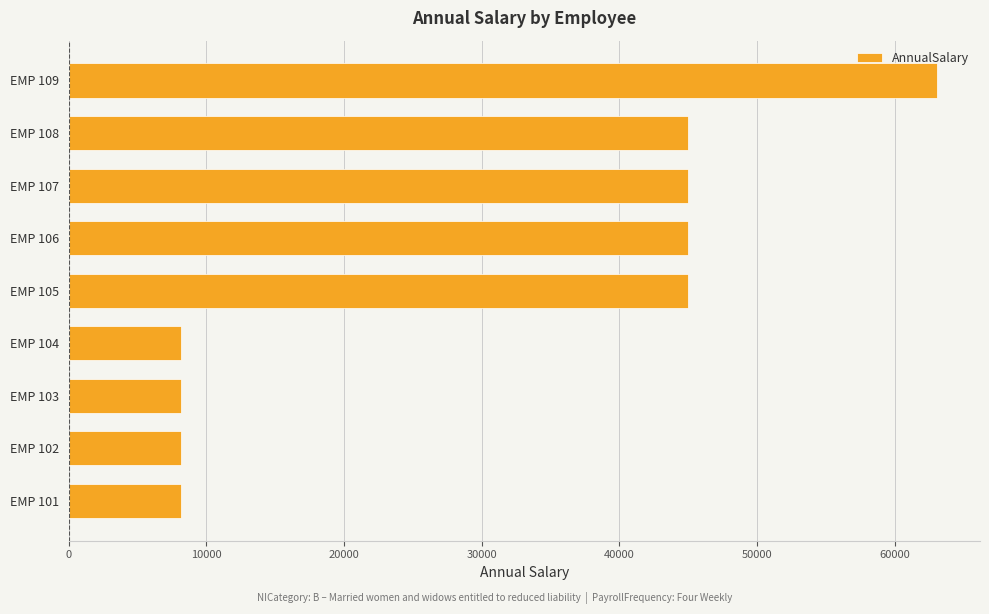

Which category has the highest value across all series?

EMP 109